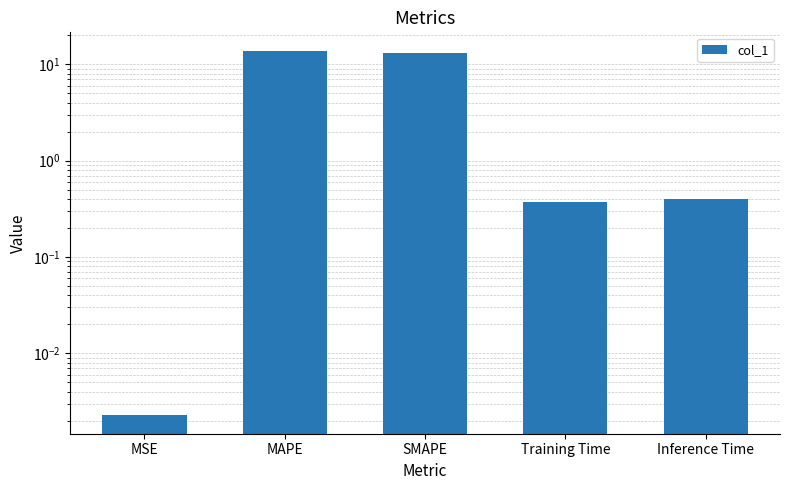

What is the difference between the values at MAPE and SMAPE?

0.9